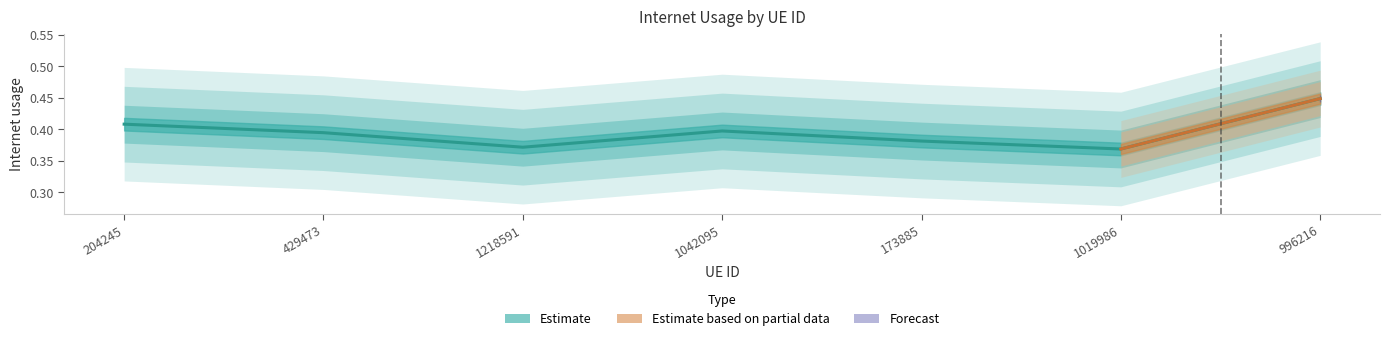

What is the maximum value shown in the chart?

0.4